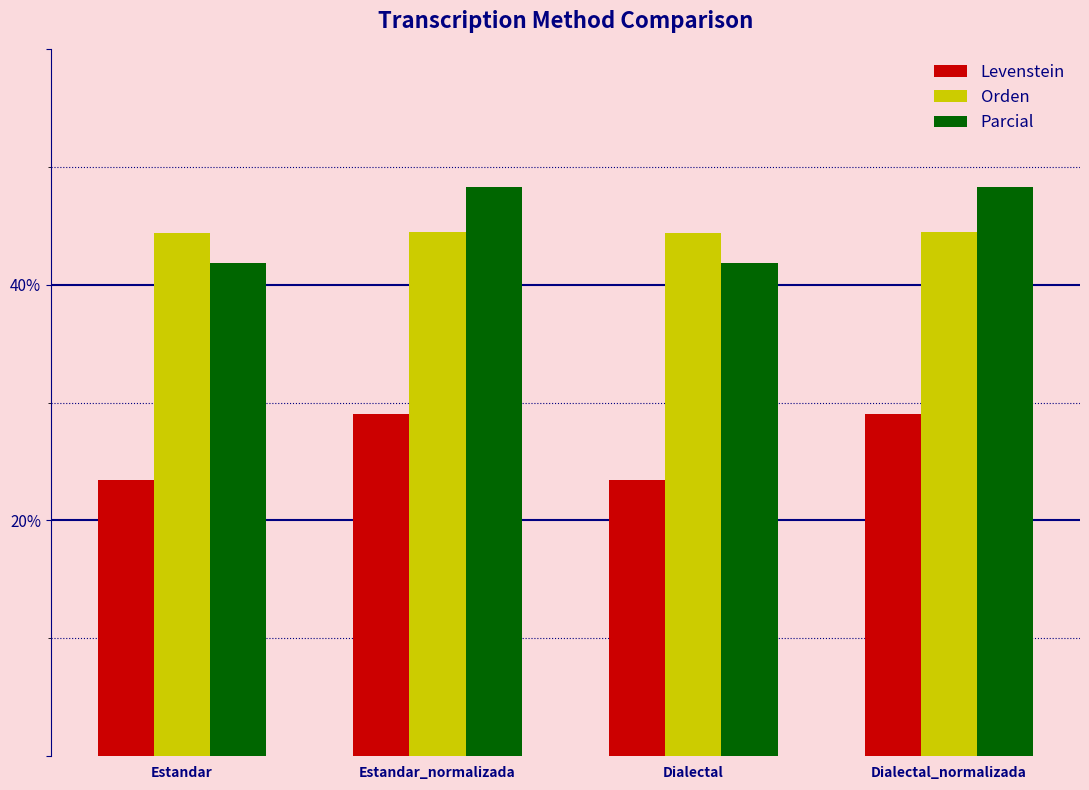

Does the chart contain any negative values?

No